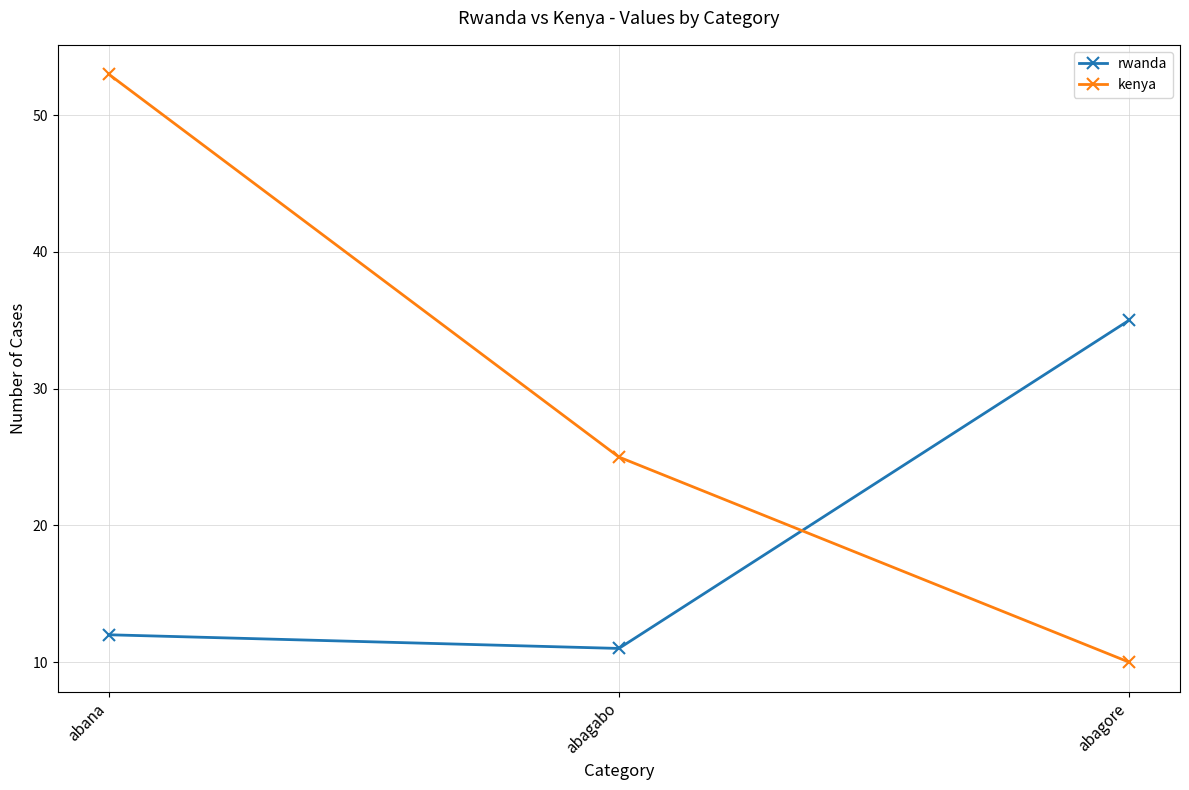

Count the number of data series in this chart.

2